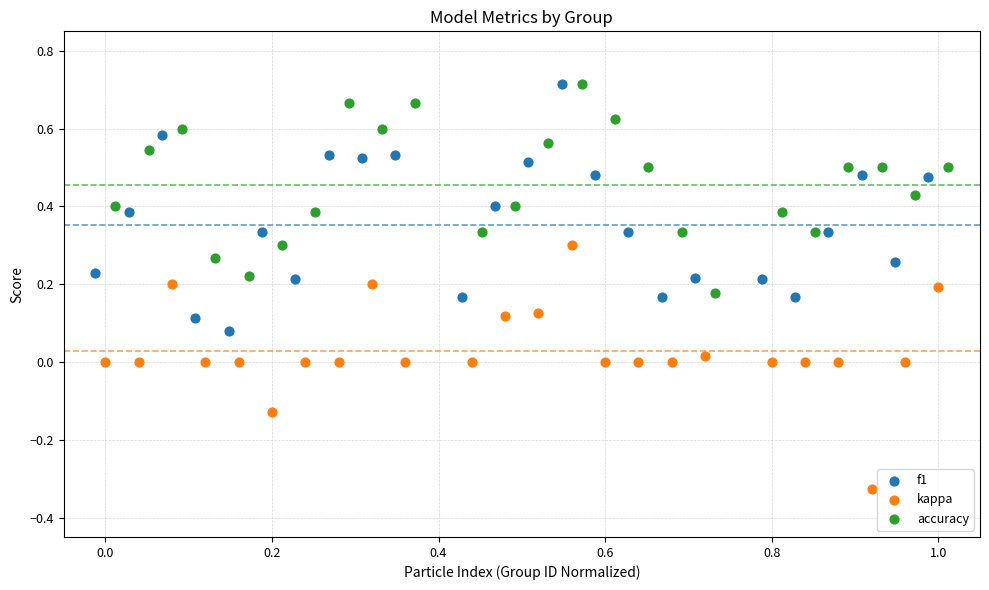

Which series contains the lowest Y value?

kappa